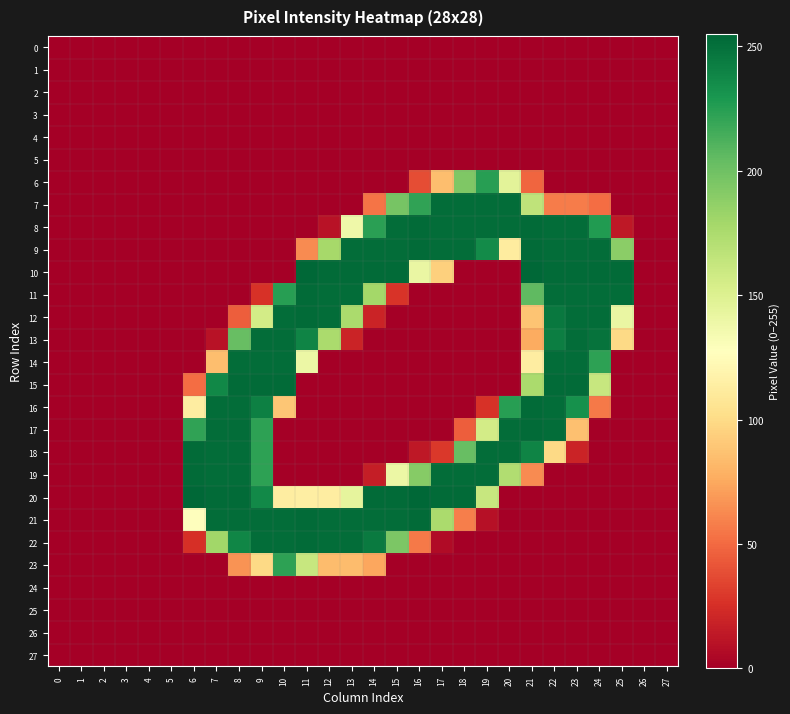

At how many categories does at least one series exceed 240?

20